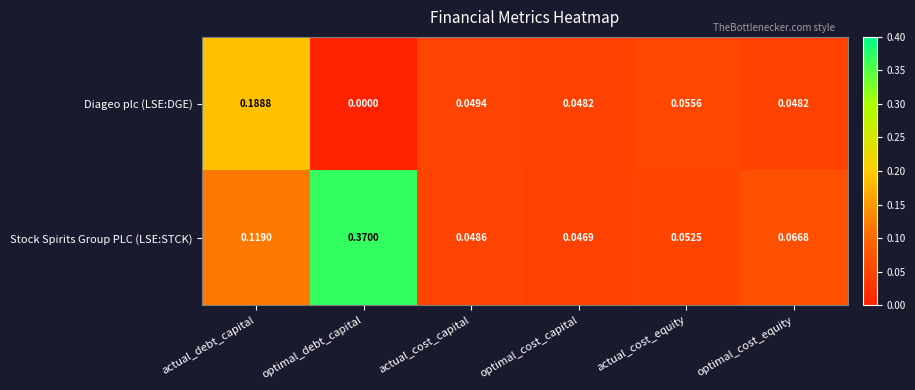

Which series changed the most between optimal_cost_capital and actual_cost_equity?

Diageo plc (LSE:DGE)